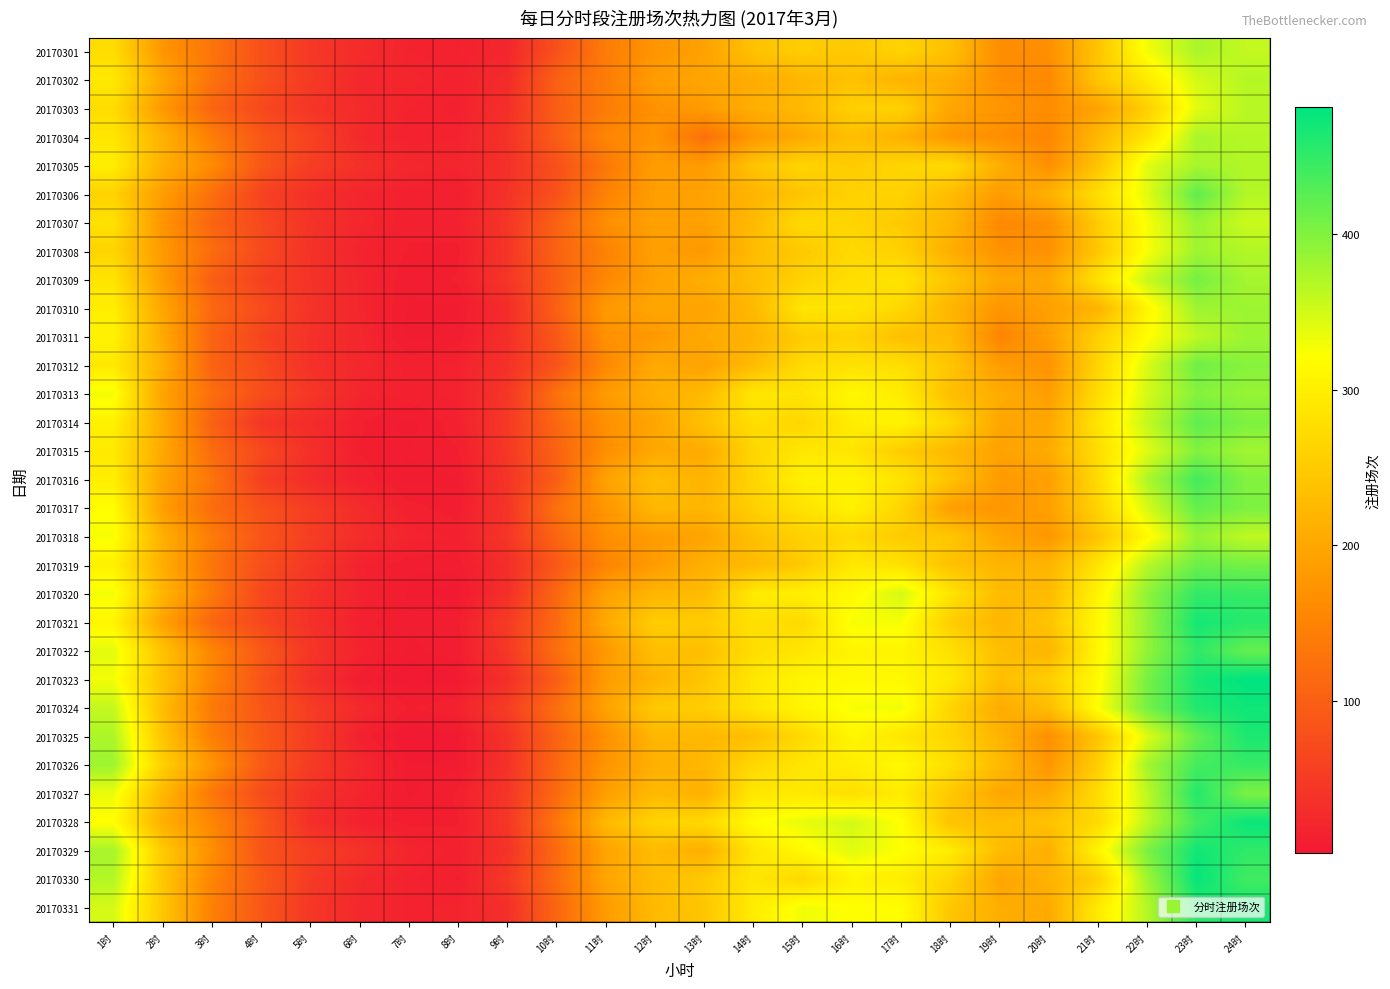

What is the total value across all series at 17时?

8765